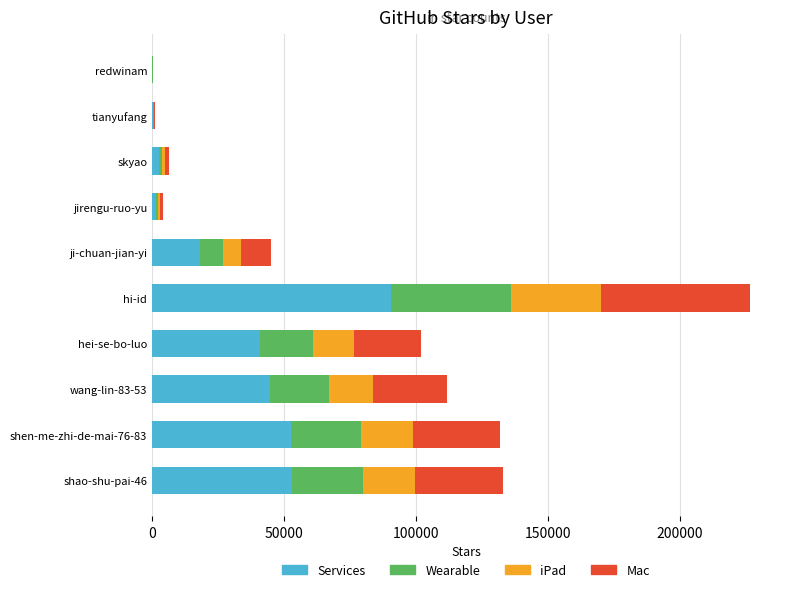

What is the total value across all series at hei-se-bo-luo?

101896.0